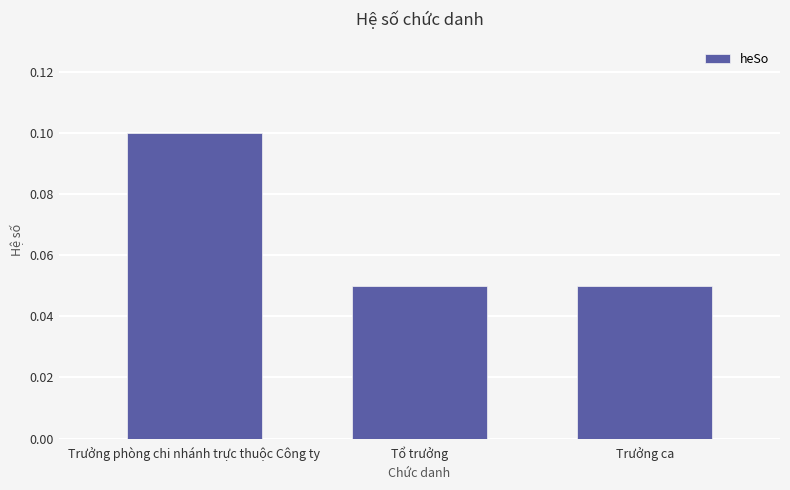

What is the sum of all values?

0.2